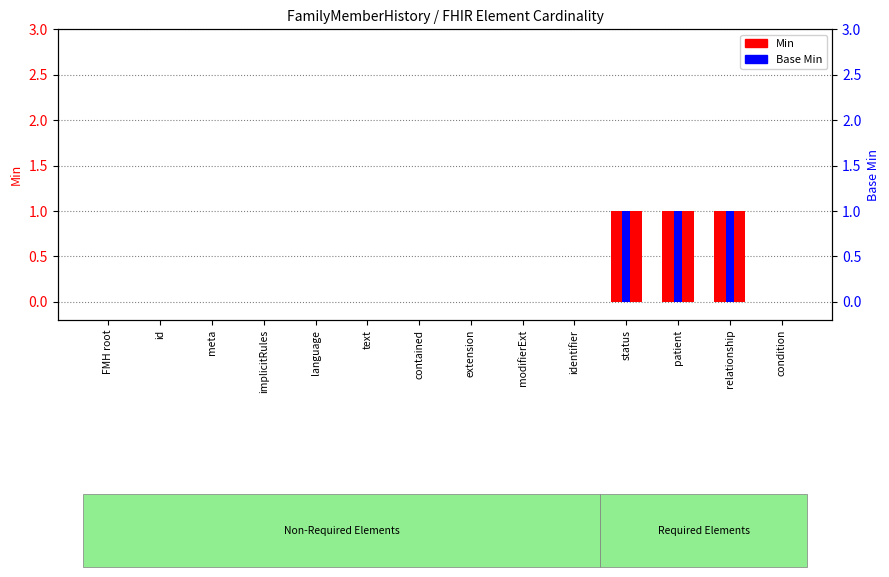

What position from the left is contained?

7